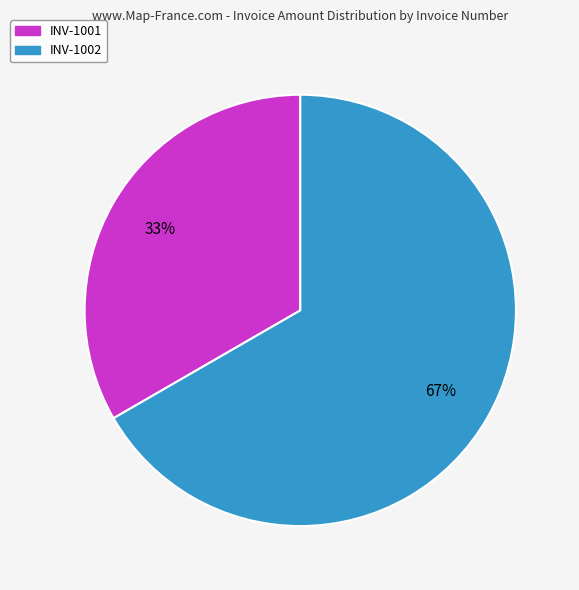

Which slice represents more than half of the pie?

INV-1002